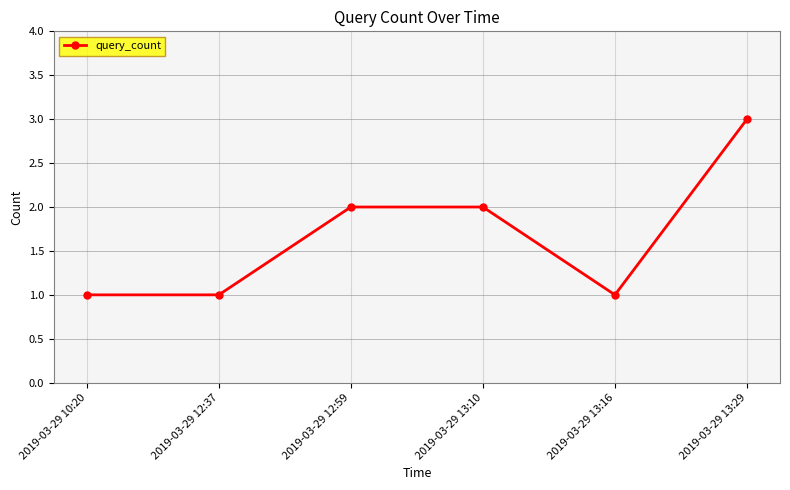

What is the change in value from 2019-03-29 10:20 to 2019-03-29 12:59?

+1